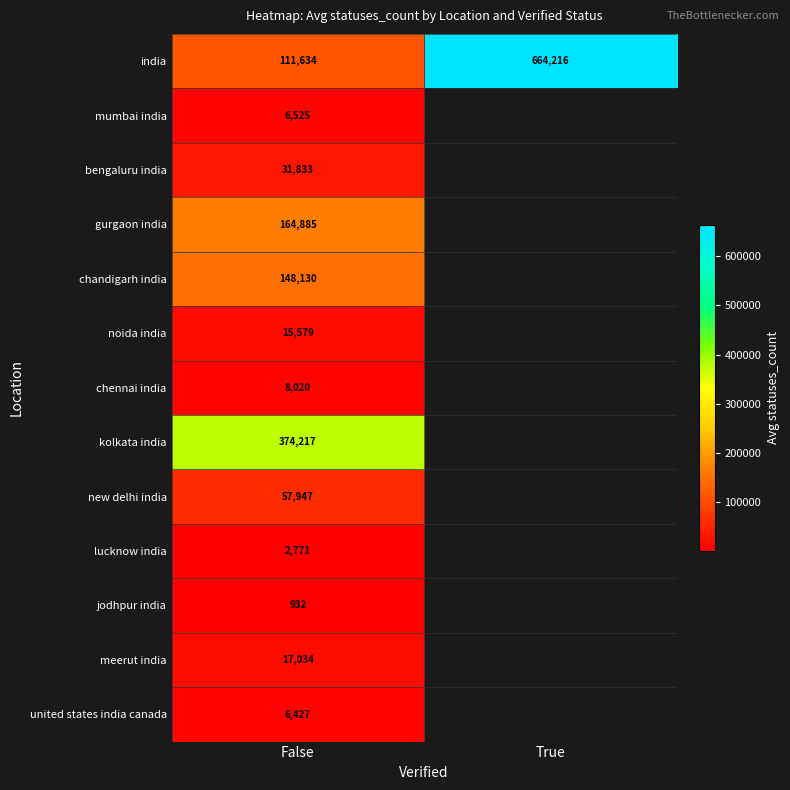

How many data points does each series have?

2